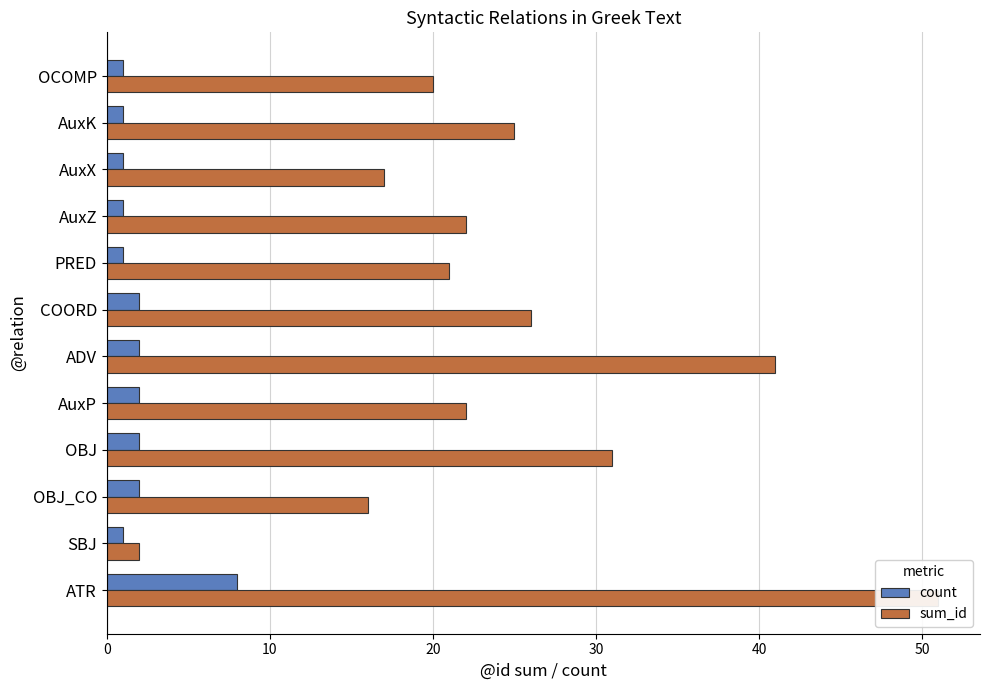

What is the difference between the maximum and second lowest values in the sum_id series?

35